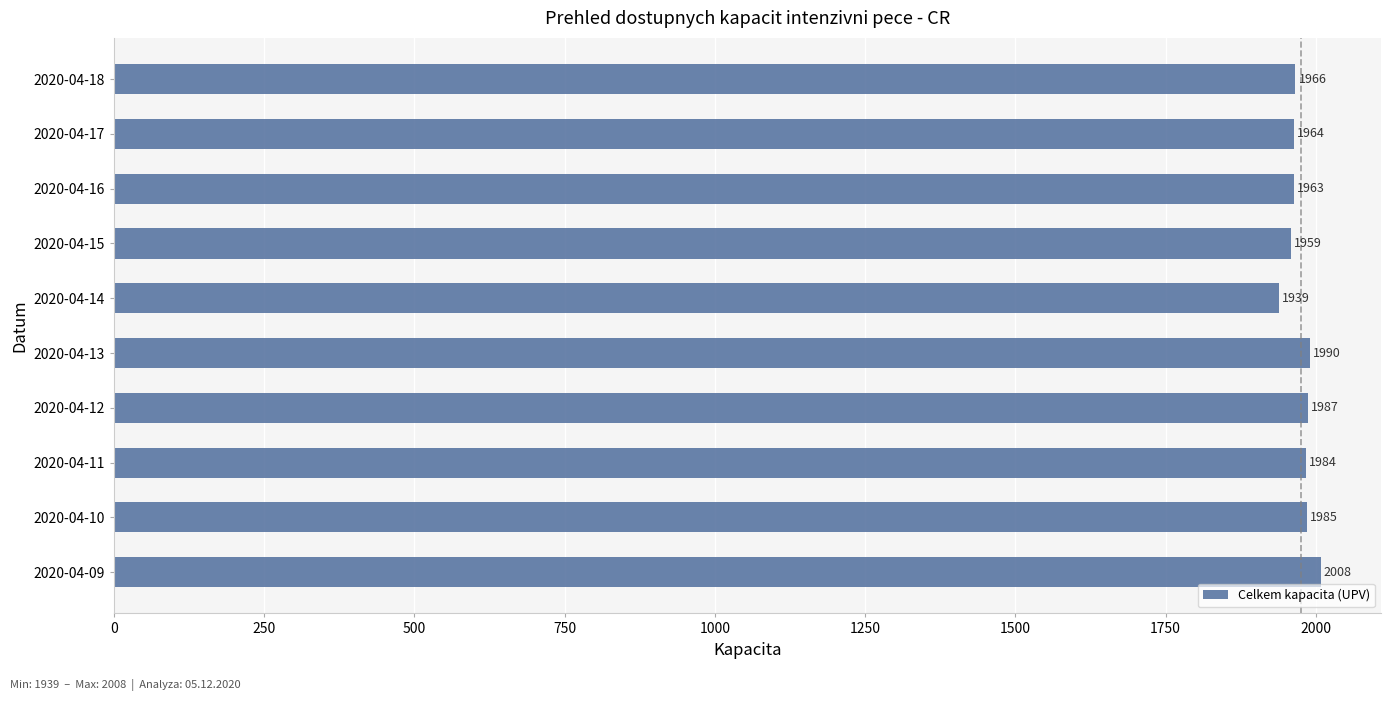

Reading bottom to top, list all the values displayed in this chart.

2008	1985	1984	1987	1990	1939	1959	1963	1964	1966